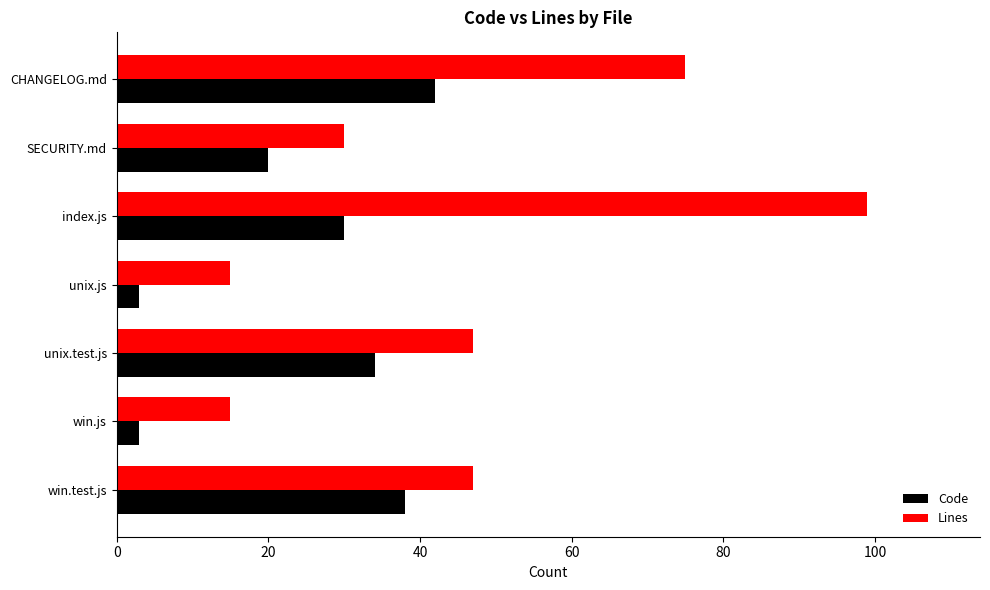

Which series has the widest spread of values?

Lines